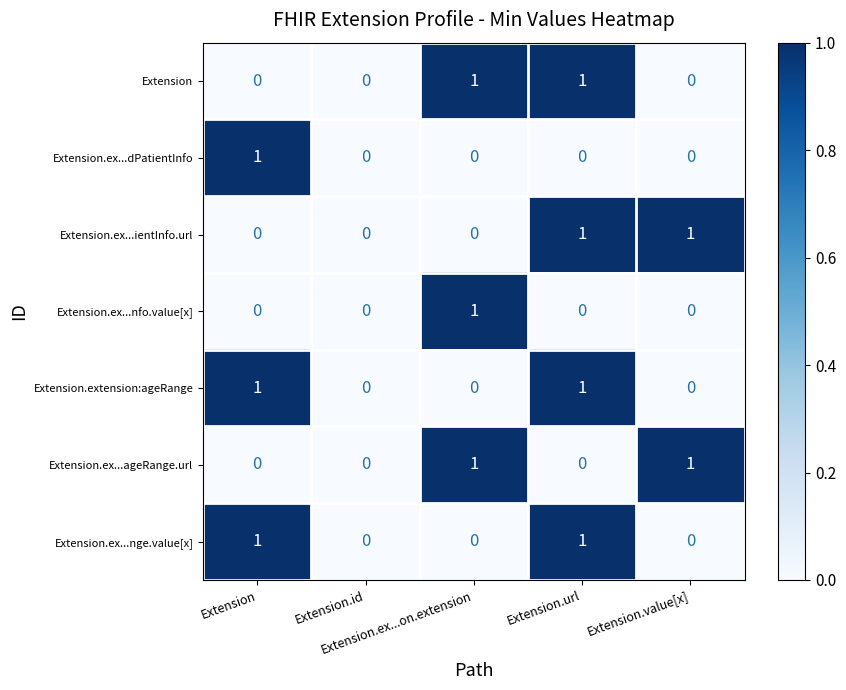

What is the spread (max minus min) of values at Extension.url?

1